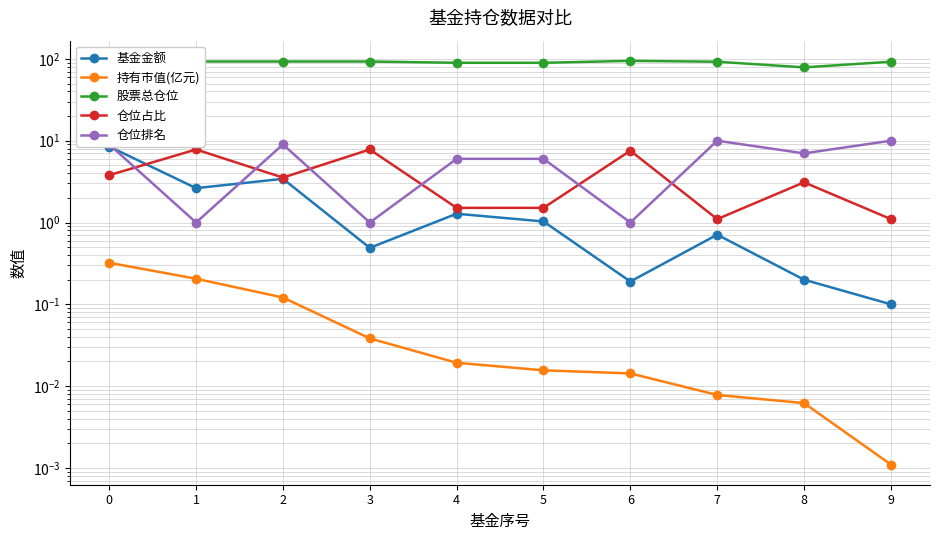

The value of 基金金额 at 8 is 0.2. True or false?

True